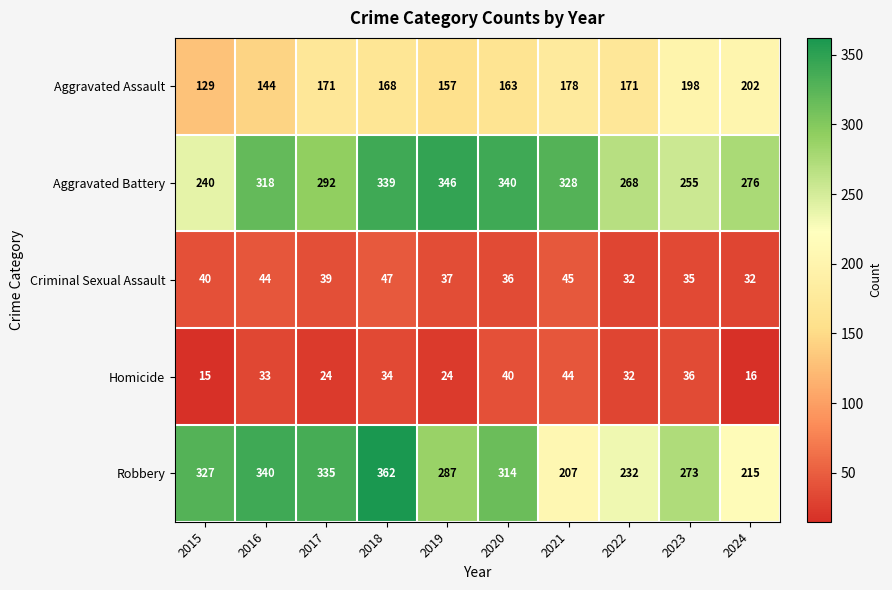

At which label is Criminal Sexual Assault closest to 39?

2017